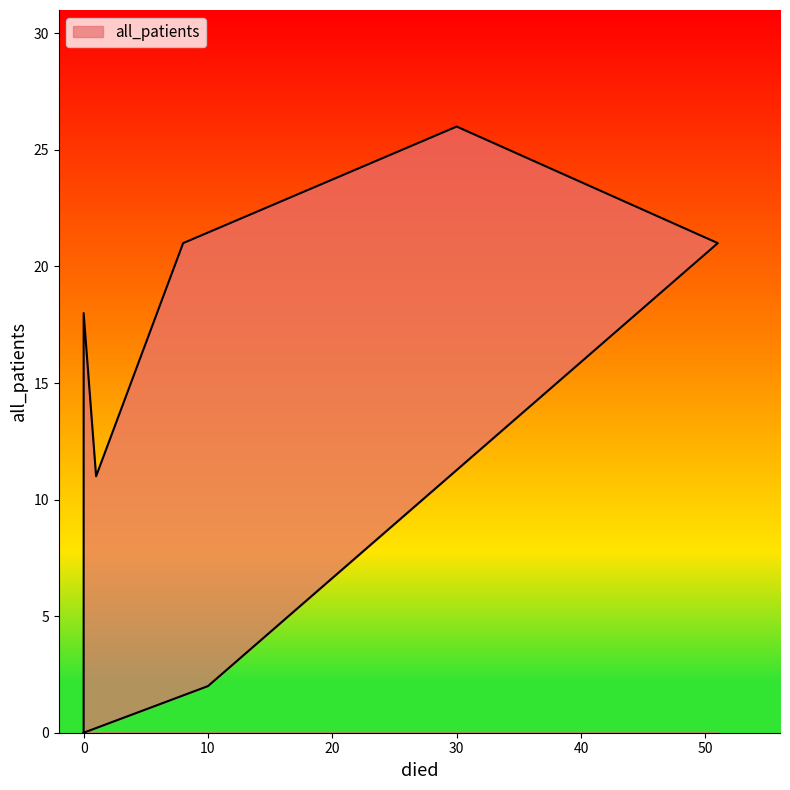

What is the approximate value at 8, to the nearest 5?

20